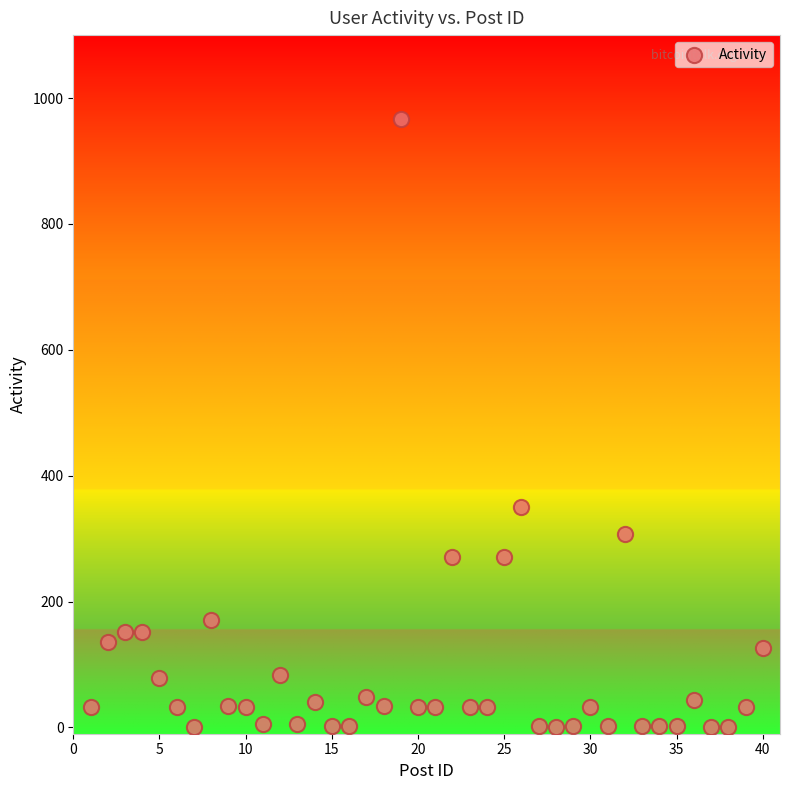

What is the range of Y values (max minus min)?

965